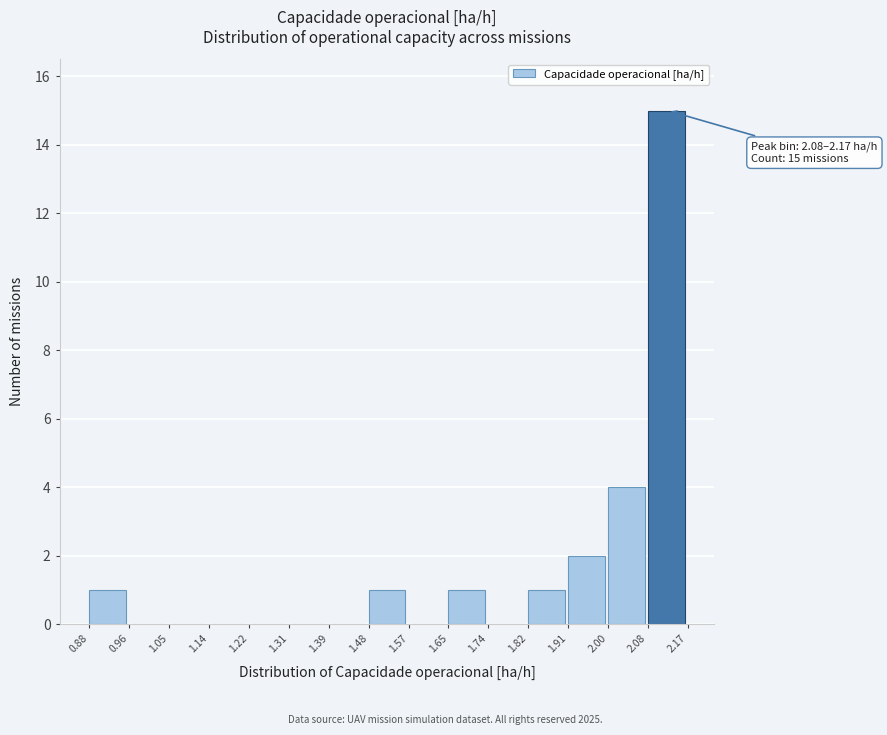

Over which range of the x-axis is the bar tallest?

2.08 to 2.17